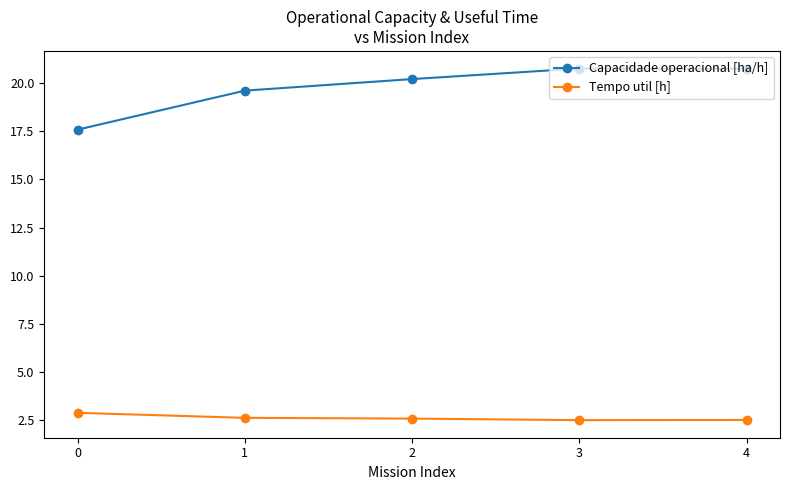

Which series has the largest total across all categories?

Capacidade operacional [ha/h]